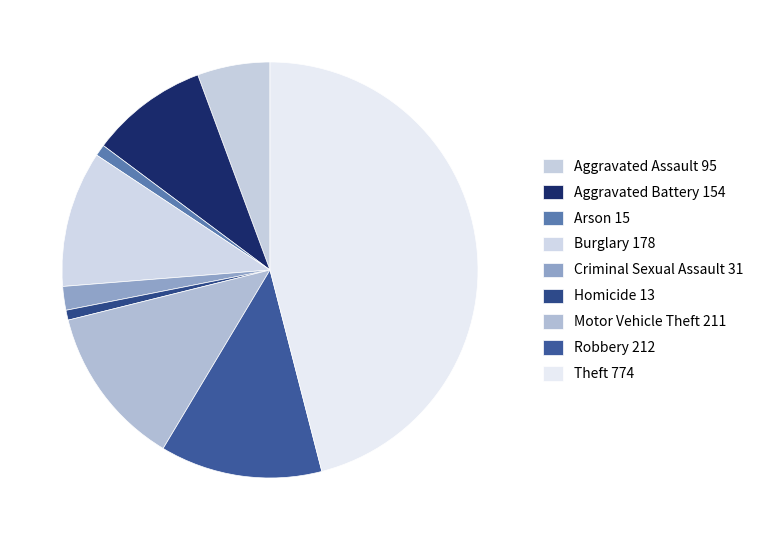

True or false: Aggravated Battery accounts for 1% of the total.

False